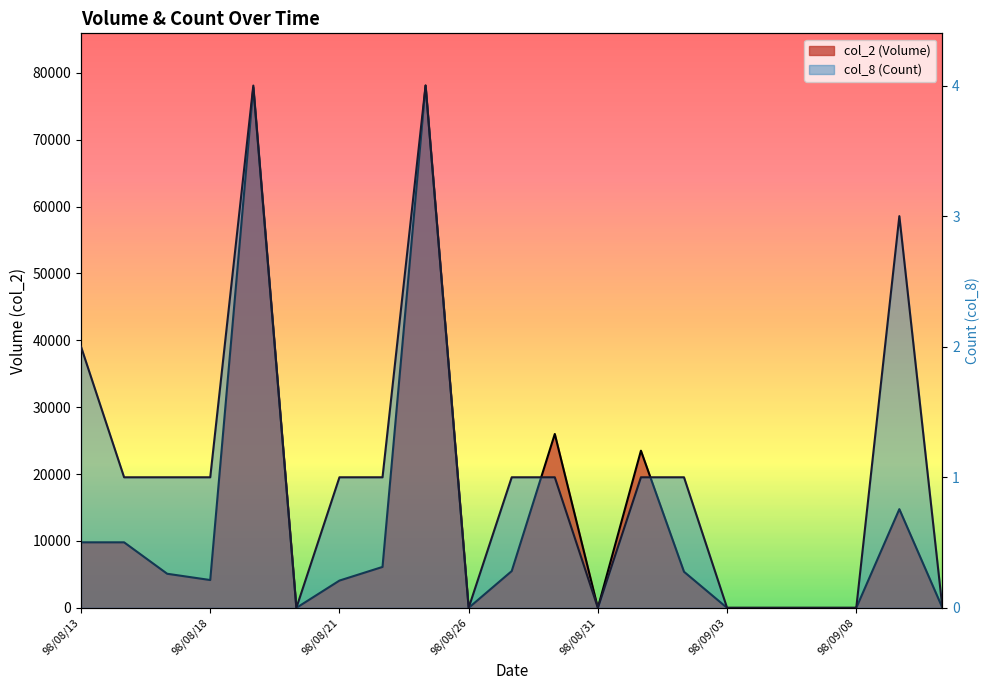

What are all the series names shown in the legend?

col_2 (Volume), col_8 (Count)